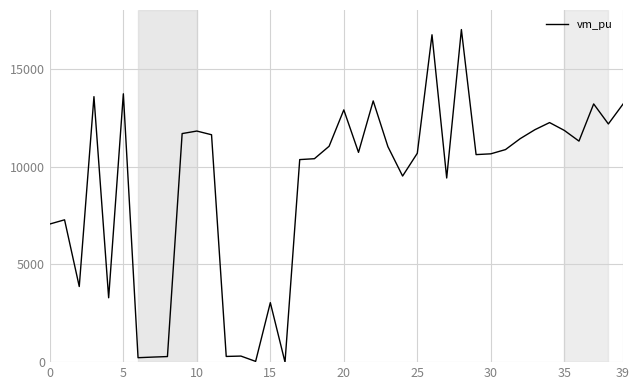

What is the greatest value displayed?

17000.0